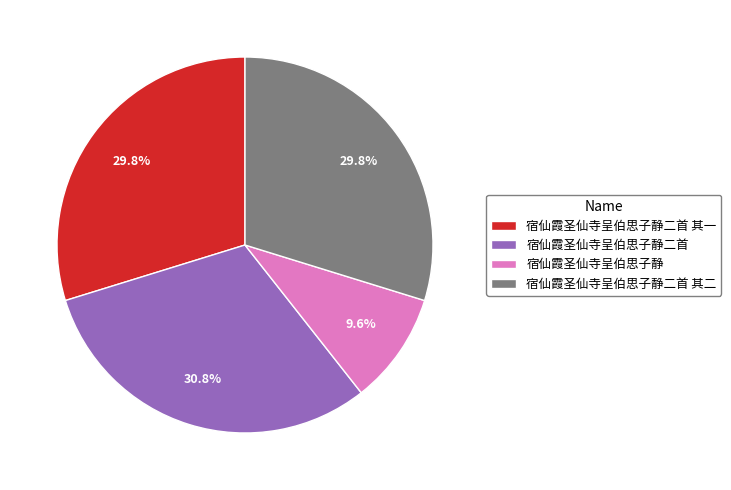

Between 宿仙霞圣仙寺呈伯思子静二首 其二 and 宿仙霞圣仙寺呈伯思子静二首, which is larger?

宿仙霞圣仙寺呈伯思子静二首